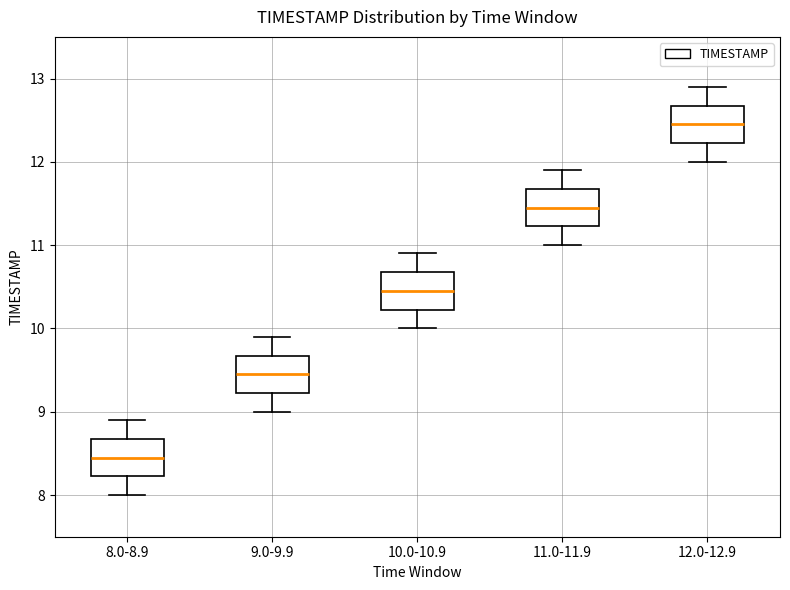

Which box's median line is the highest?

12.0-12.9